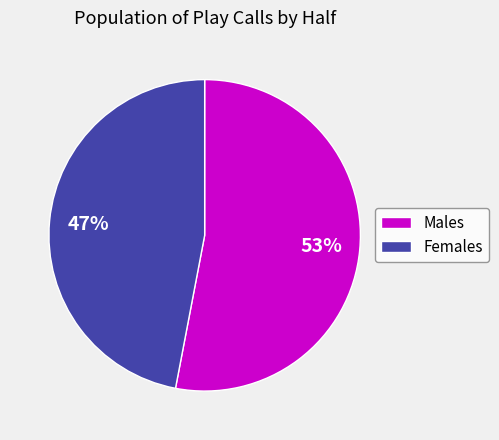

How many slices are in this pie chart?

2